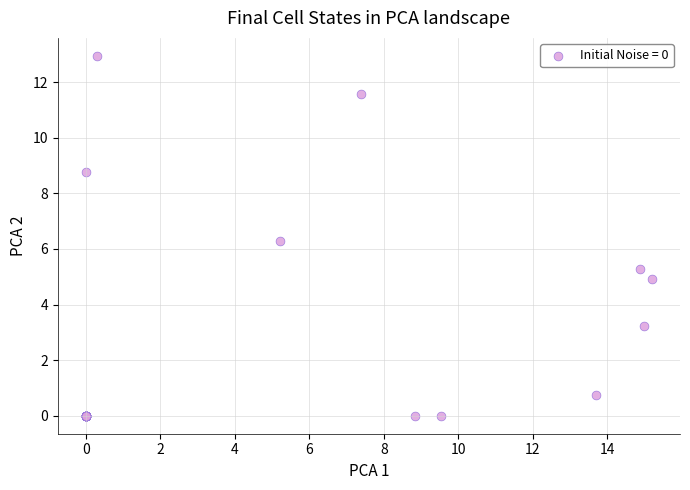

What Y value in the scatter plot is closest to 6?

6.3